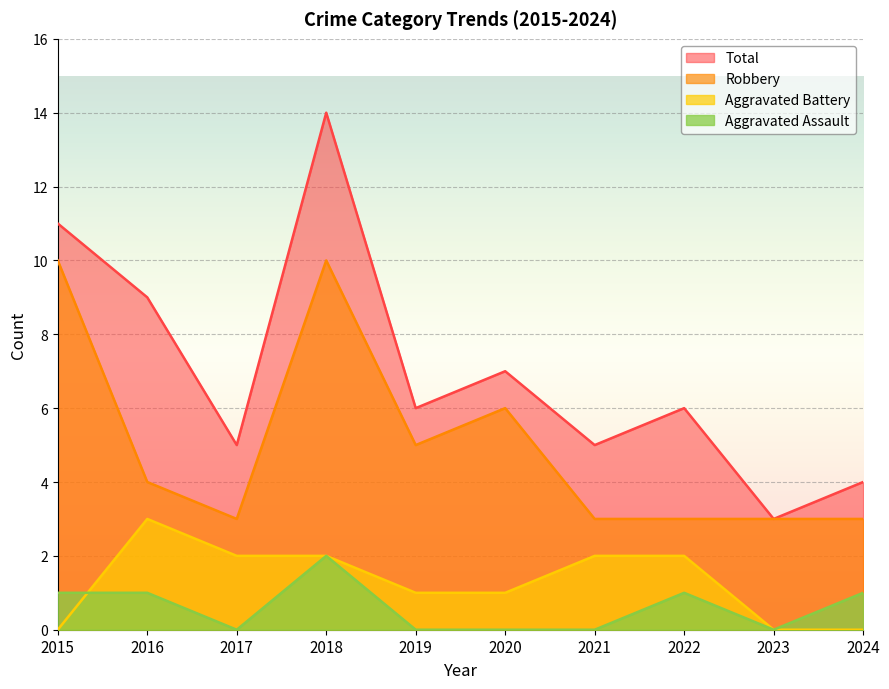

True or false: Total and Aggravated Assault cross at least once.

False